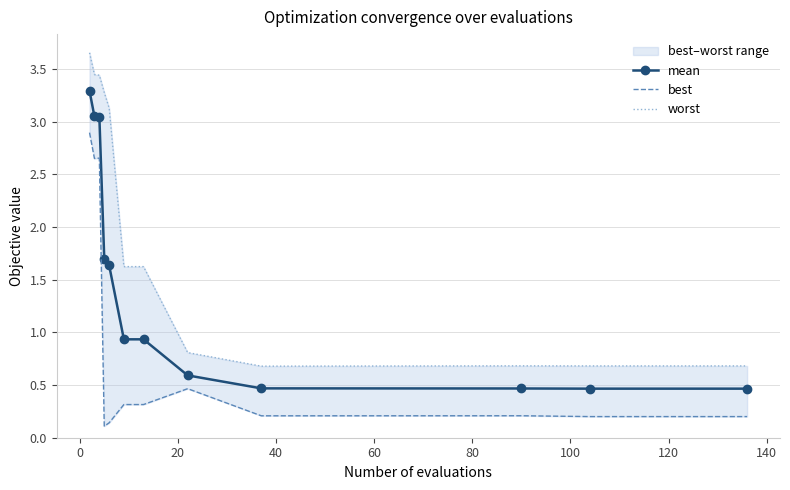

What is the minimum value for mean?

0.5